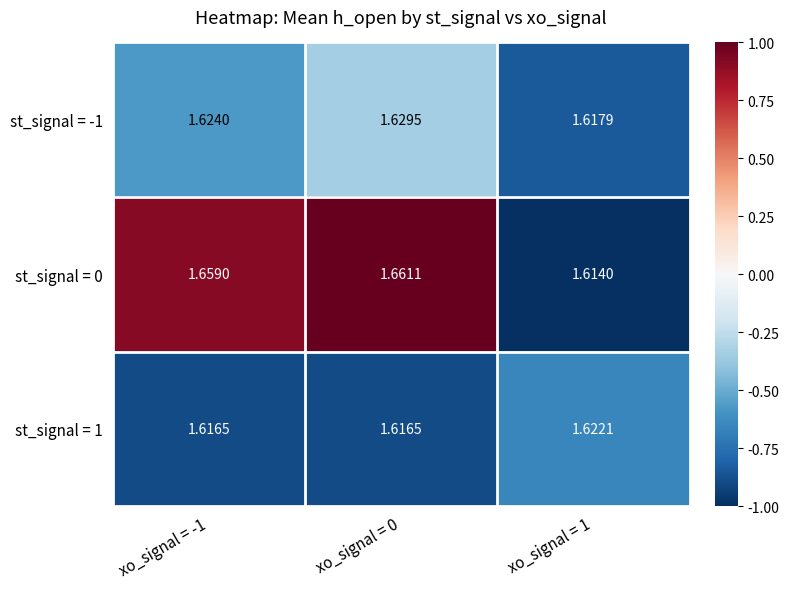

What is the difference between the highest and lowest values at xo_signal = -1?

0.0